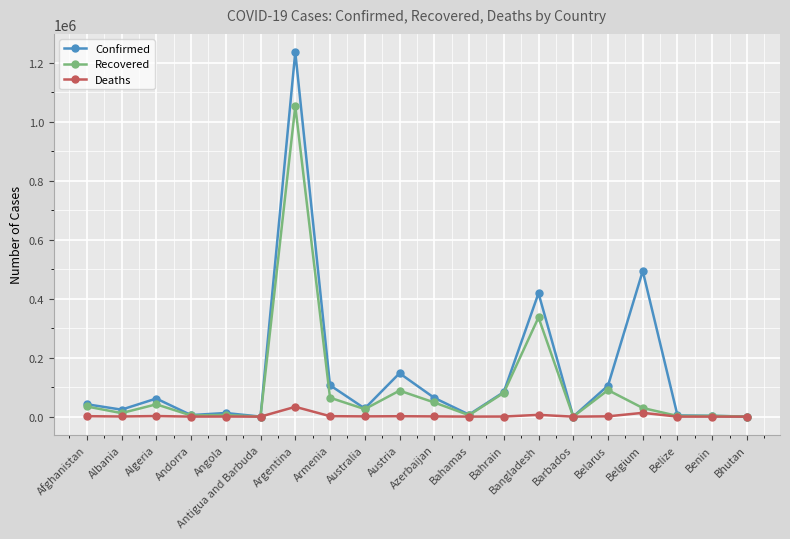

How many values in the Deaths series are below 824?

10